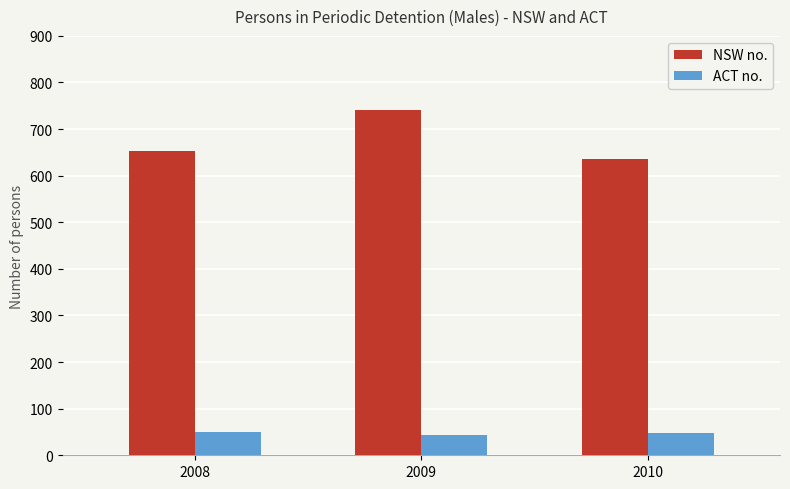

Where is NSW no. nearest to the value 688?

2008